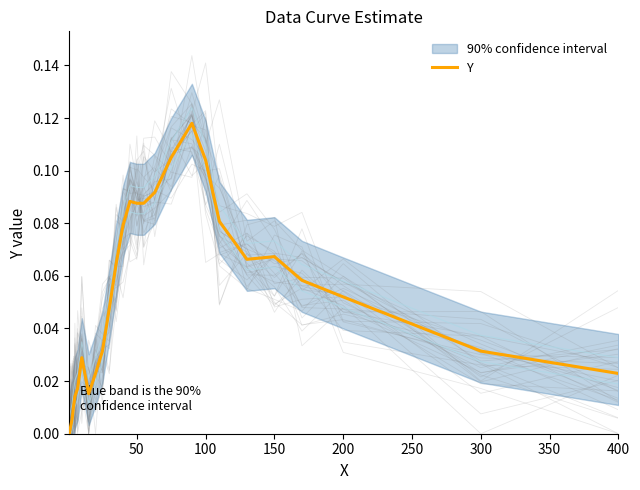

Is it true that Y equals 0.2 at 100?

False